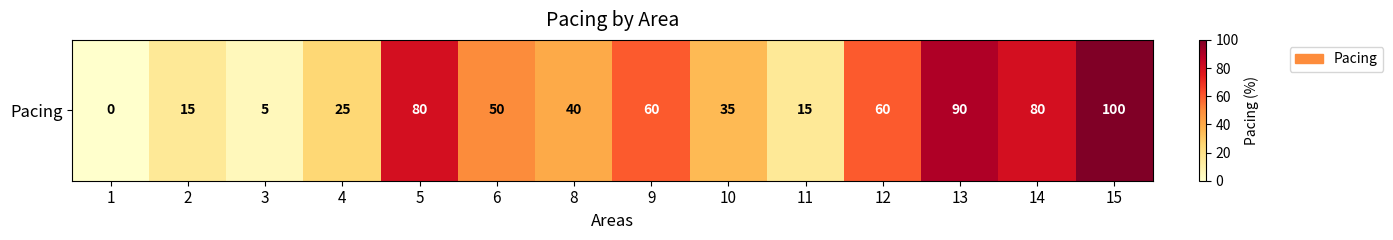

At which category does the chart reach its peak across all series?

15